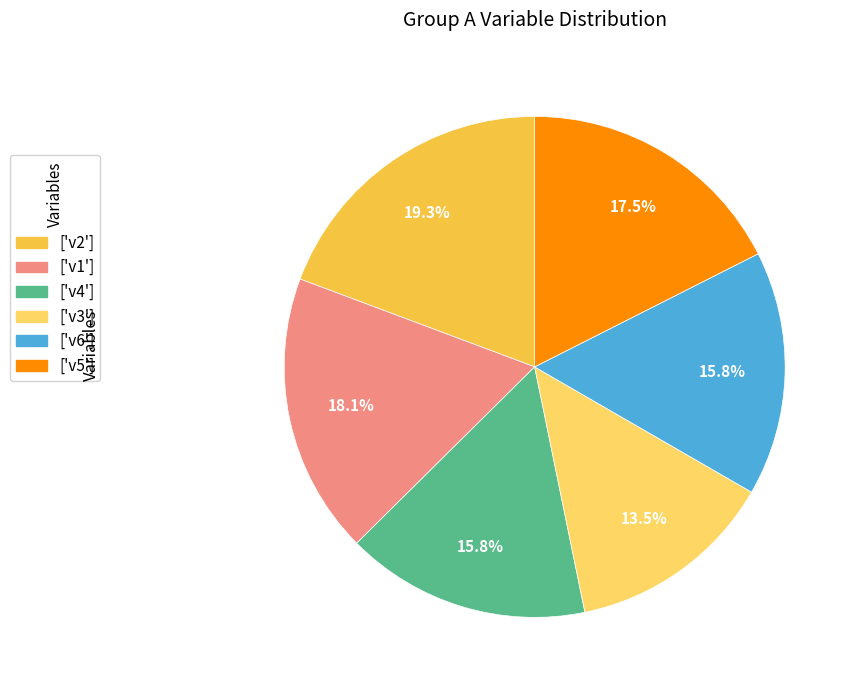

How many slices are in this pie chart?

6